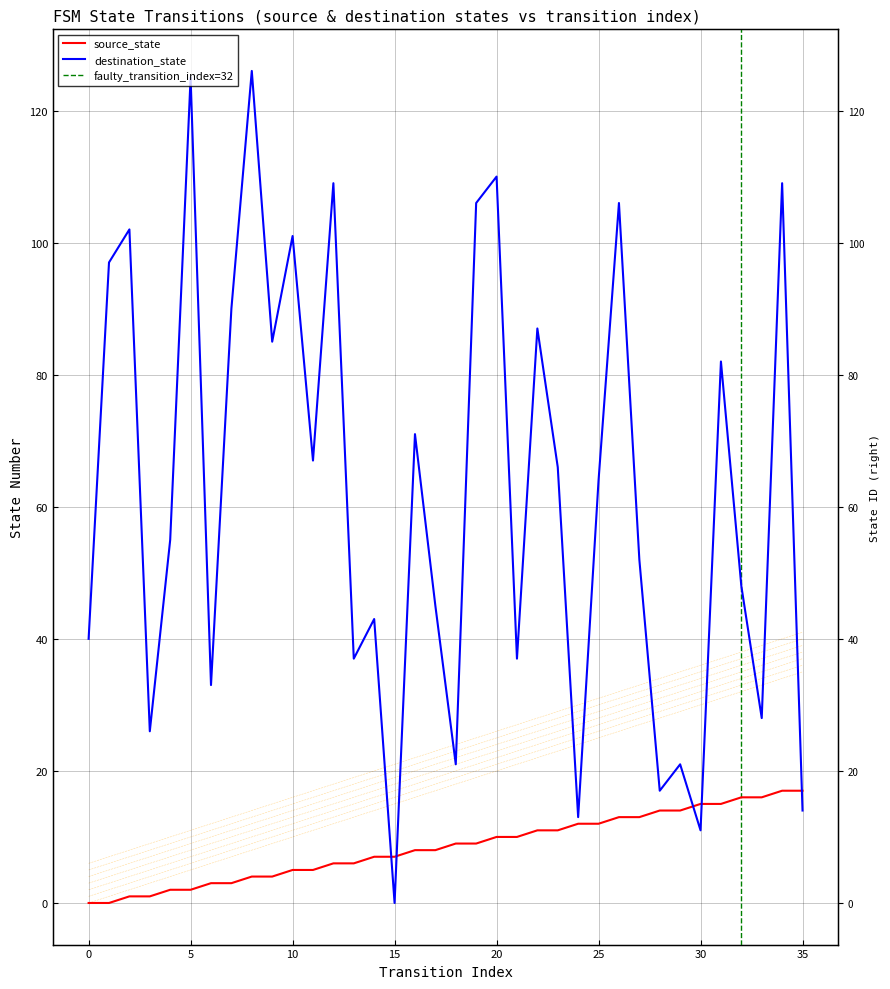

Where is source_state nearest to the value 8?

16